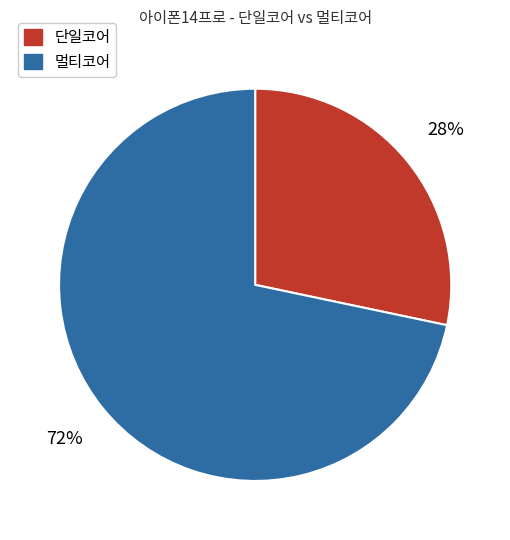

What is the largest slice in the pie chart?

멀티코어